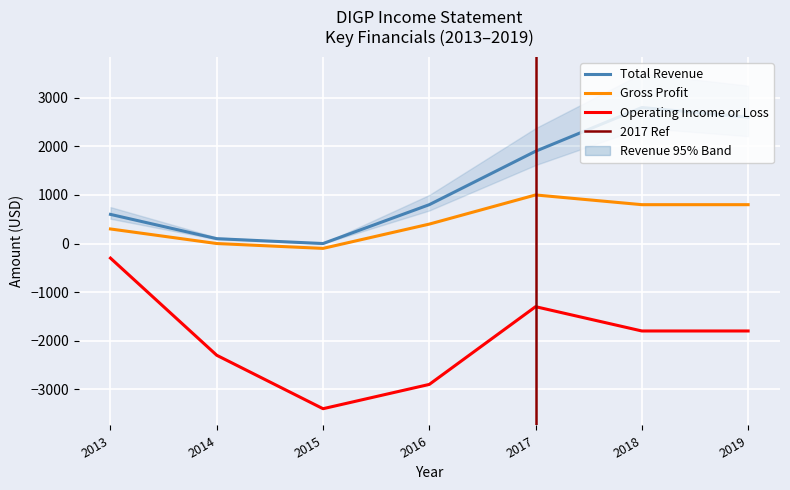

Reading right to left, what are all the values shown in this chart?

Total Revenue: 2019=2600	2018=2800	2017=1900	2016=800	2015=0	2014=100	2013=600
Gross Profit: 2019=800	2018=800	2017=1000	2016=400	2015=-100	2014=0	2013=300
Operating Income or Loss: 2019=-1800	2018=-1800	2017=-1300	2016=-2900	2015=-3400	2014=-2300	2013=-300